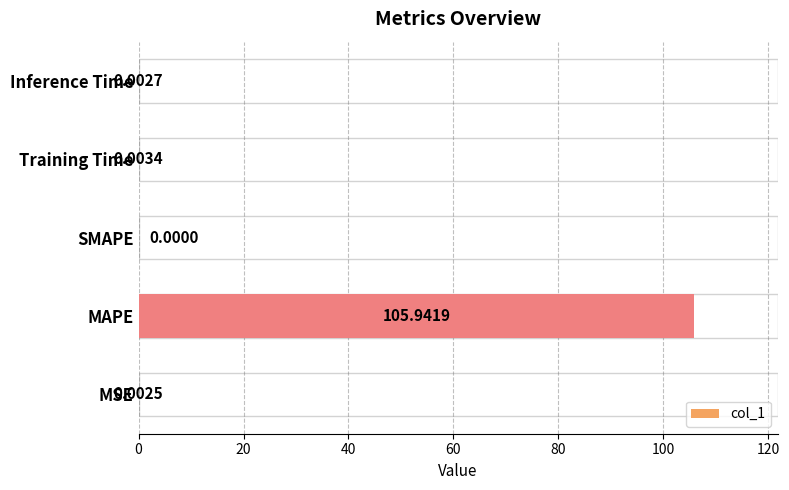

What is the sum of all values?

106.0